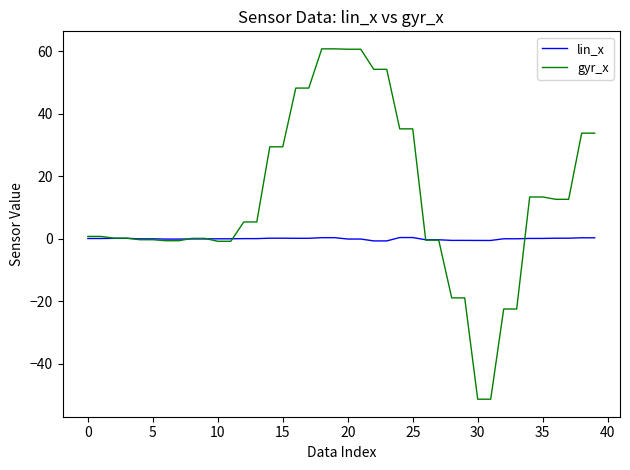

Which series has the largest total across all categories?

gyr_x